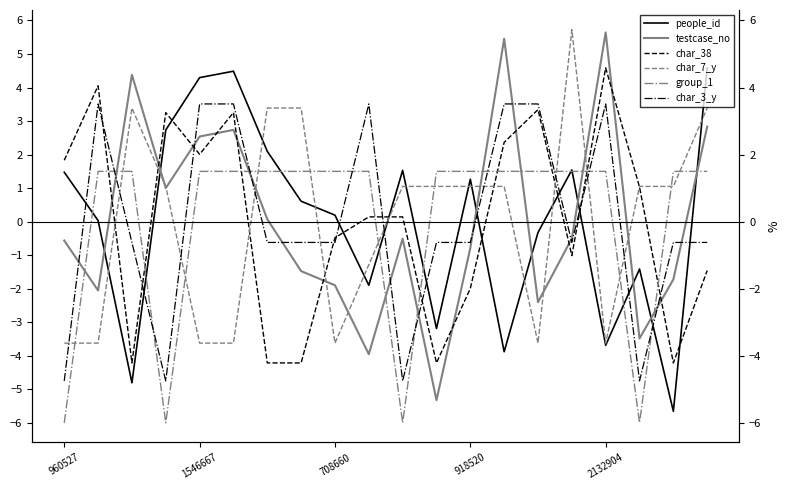

Is the value of char_7_y at 11 greater than the value of char_3_y at 18?

Yes